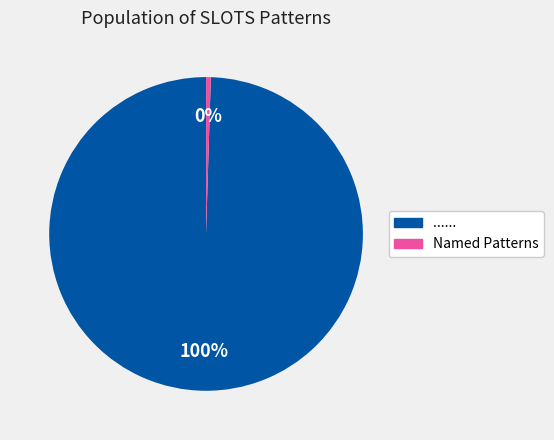

Is there any slice that represents more than half of the pie?

Yes